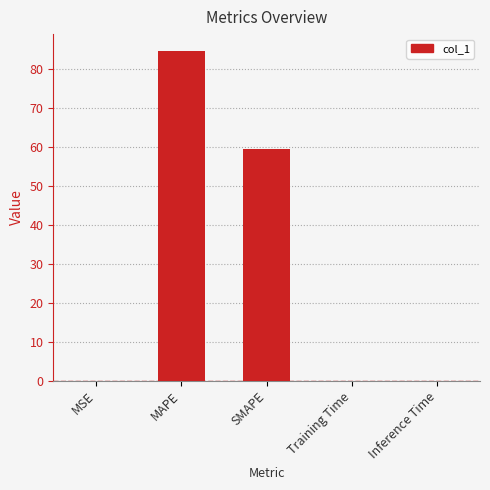

At which label is the value closest to 42?

SMAPE